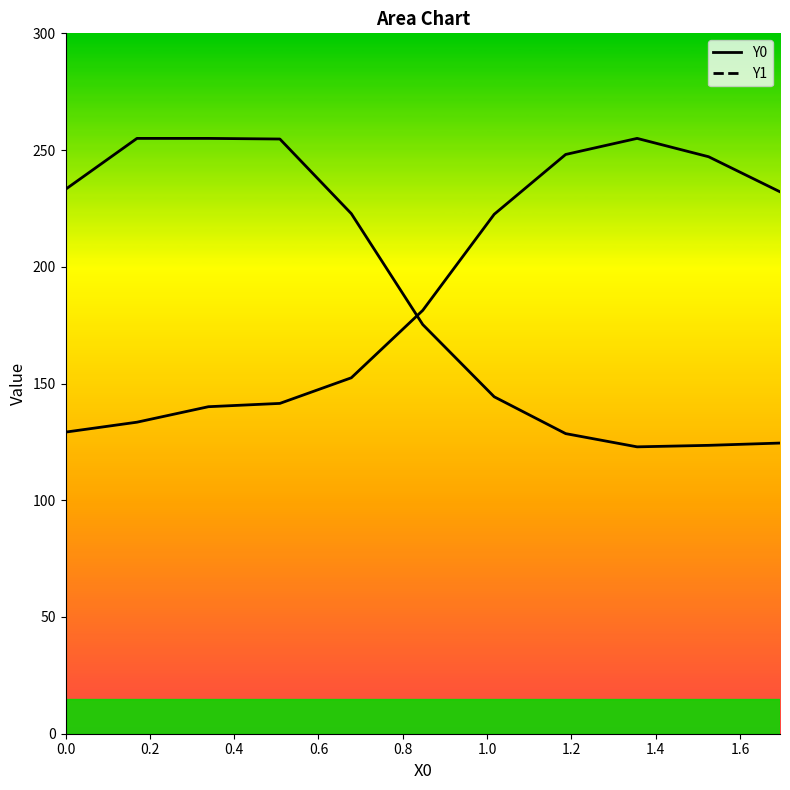

Count the number of categories in the chart.

11